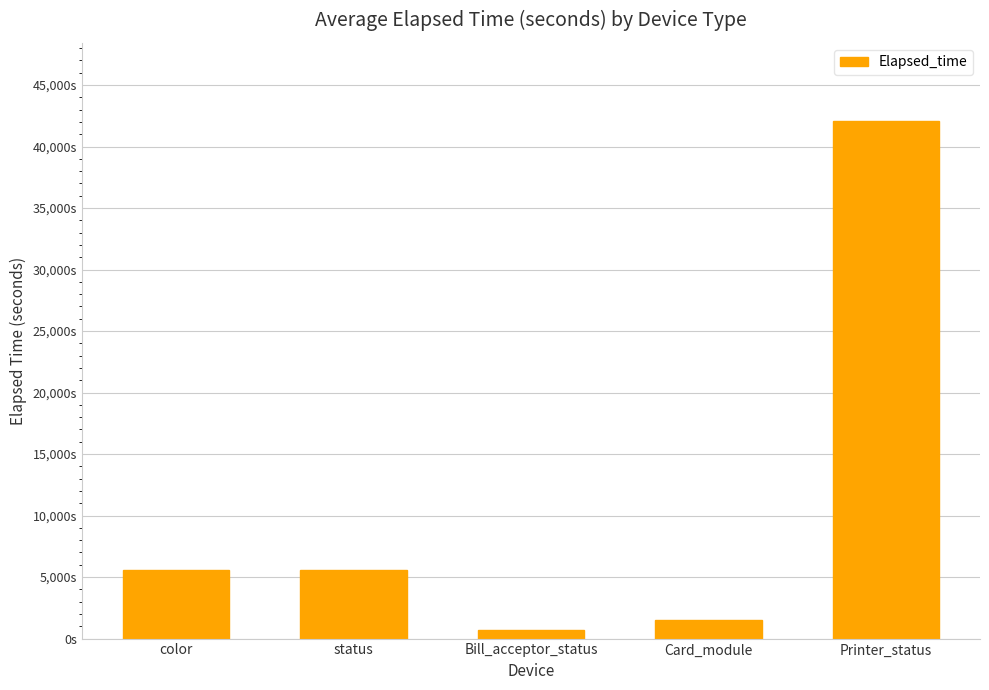

Reading left to right, transcribe all the data shown in this chart.

color=5547	status=5547	Bill_acceptor_status=721	Card_module=1494	Printer_status=42119